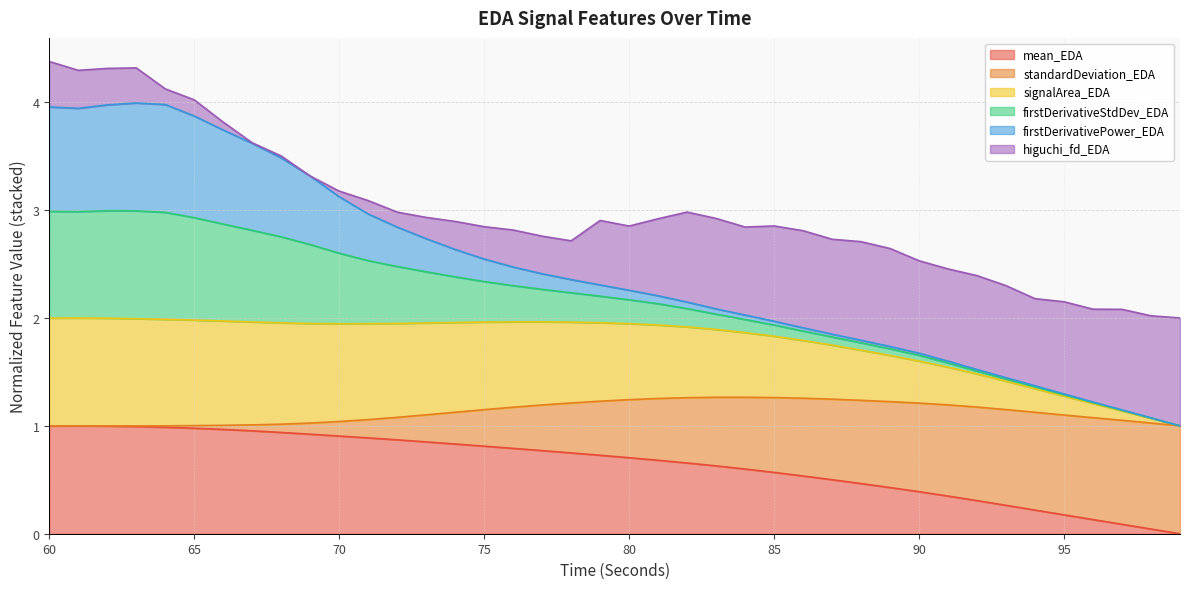

Which series has the widest spread of values?

standardDeviation_EDA